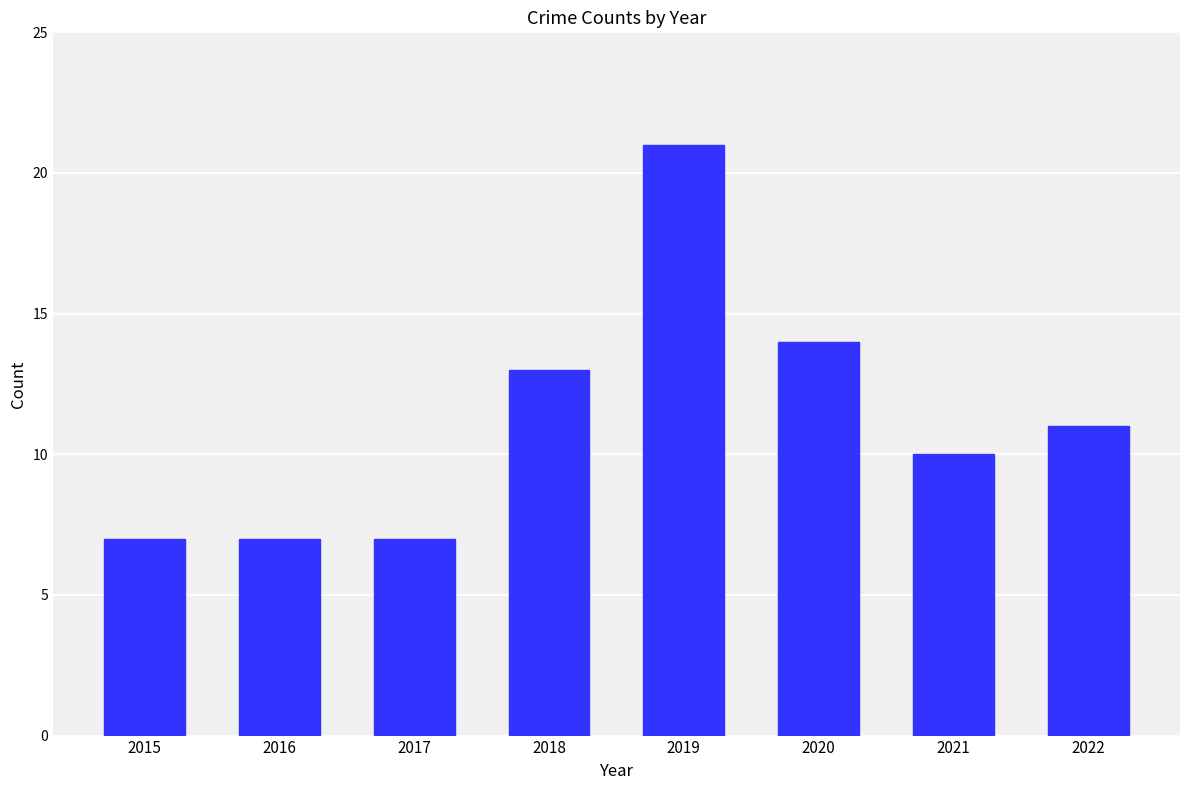

What value does the data have at 2019, to the nearest 10?

20